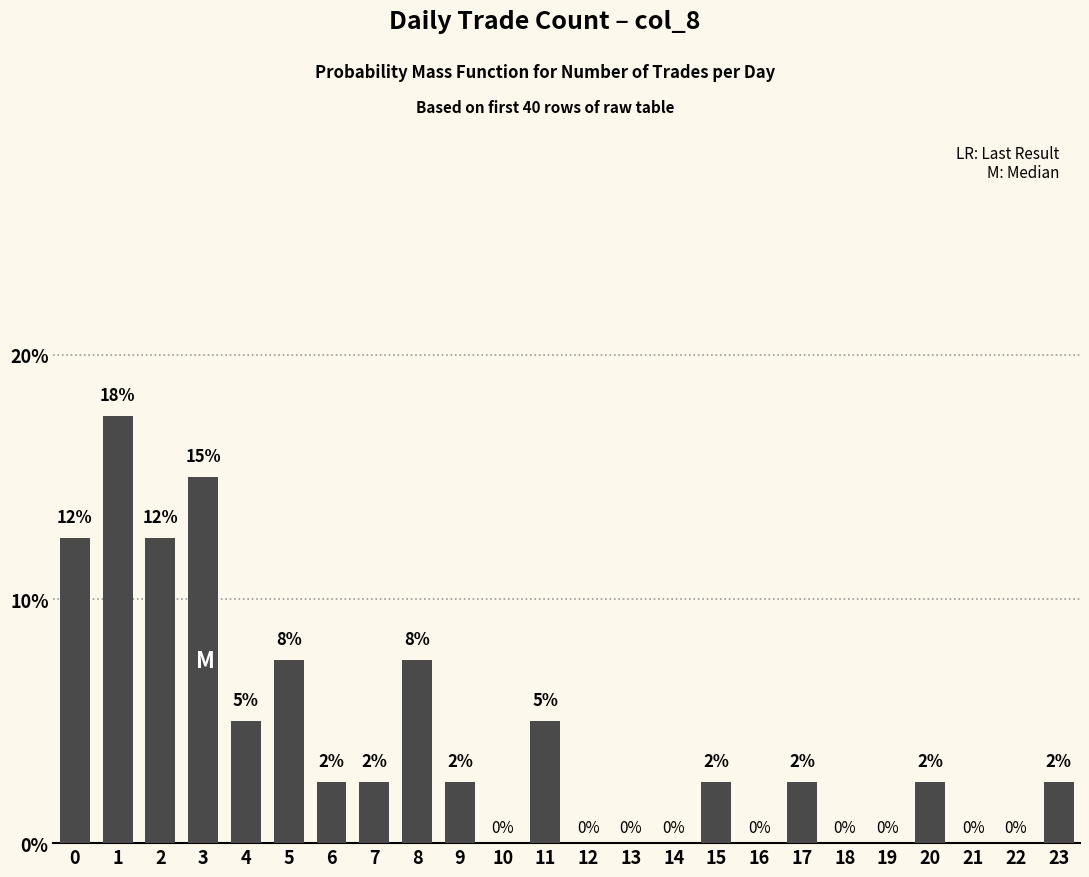

Which has a higher value, 19 or 7?

7